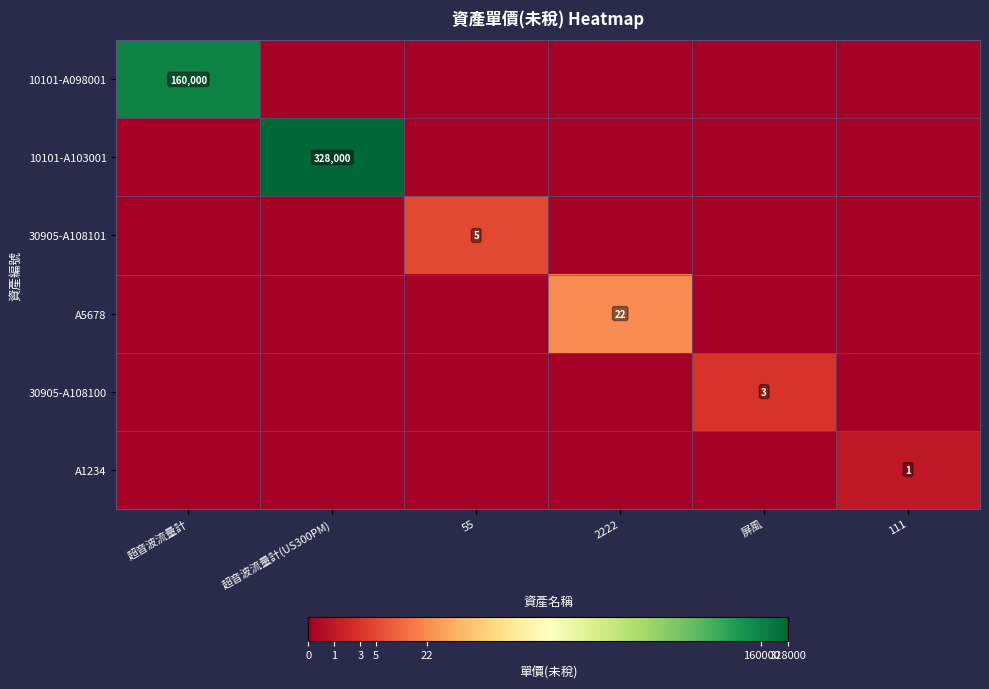

The 30905-A108100 series shows 2 at 屏風. True or false?

False